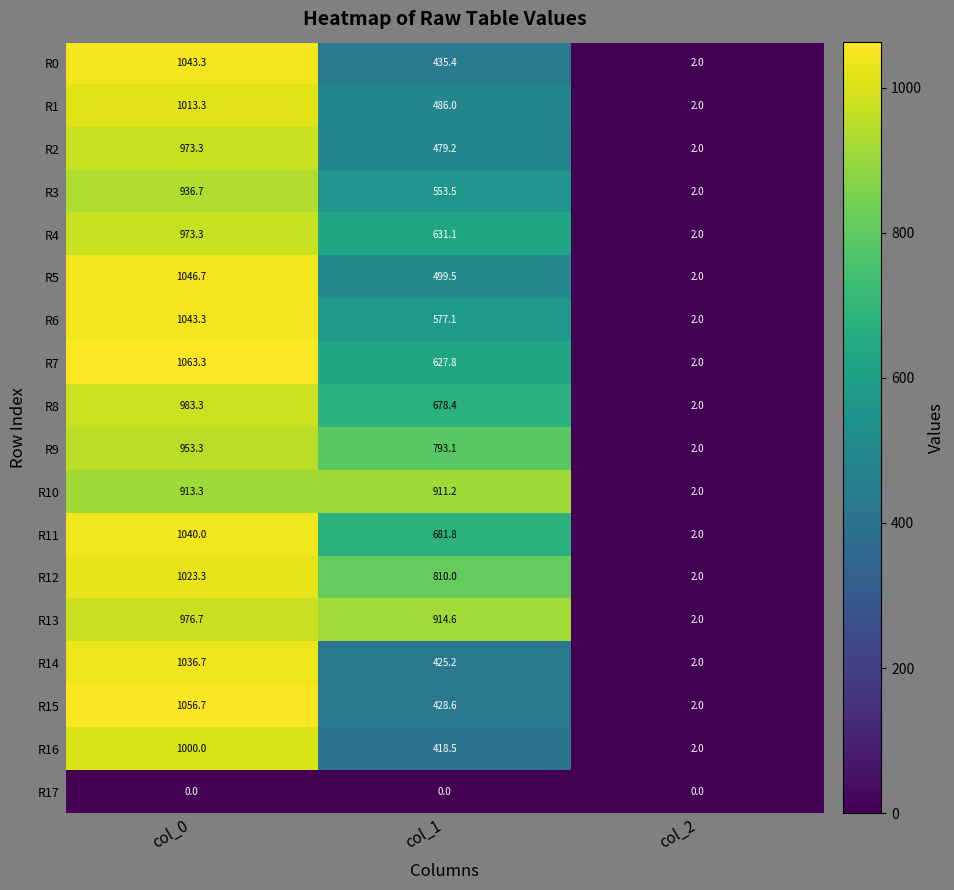

Which series has the largest range (max minus min)?

R7